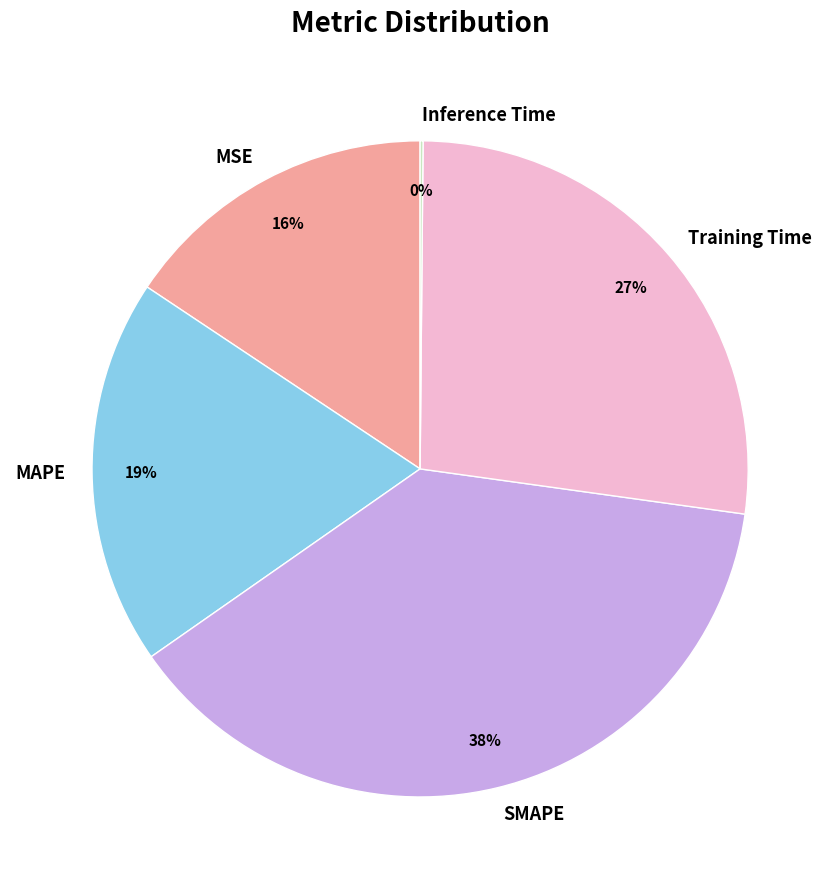

Is MAPE the majority of the pie?

No